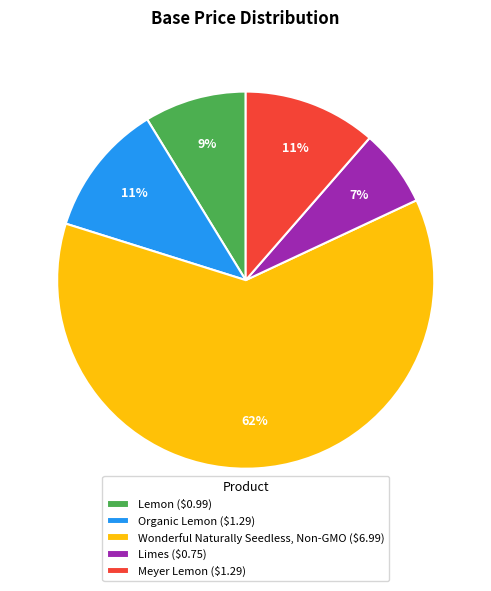

Is there a majority slice in this chart?

Yes